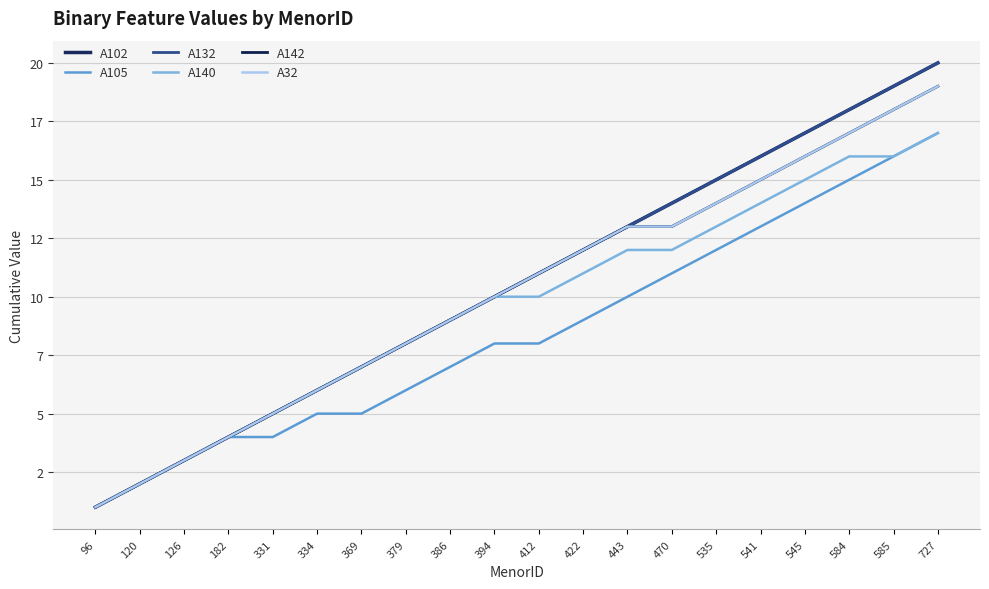

Does the chart have visible grid lines?

Yes